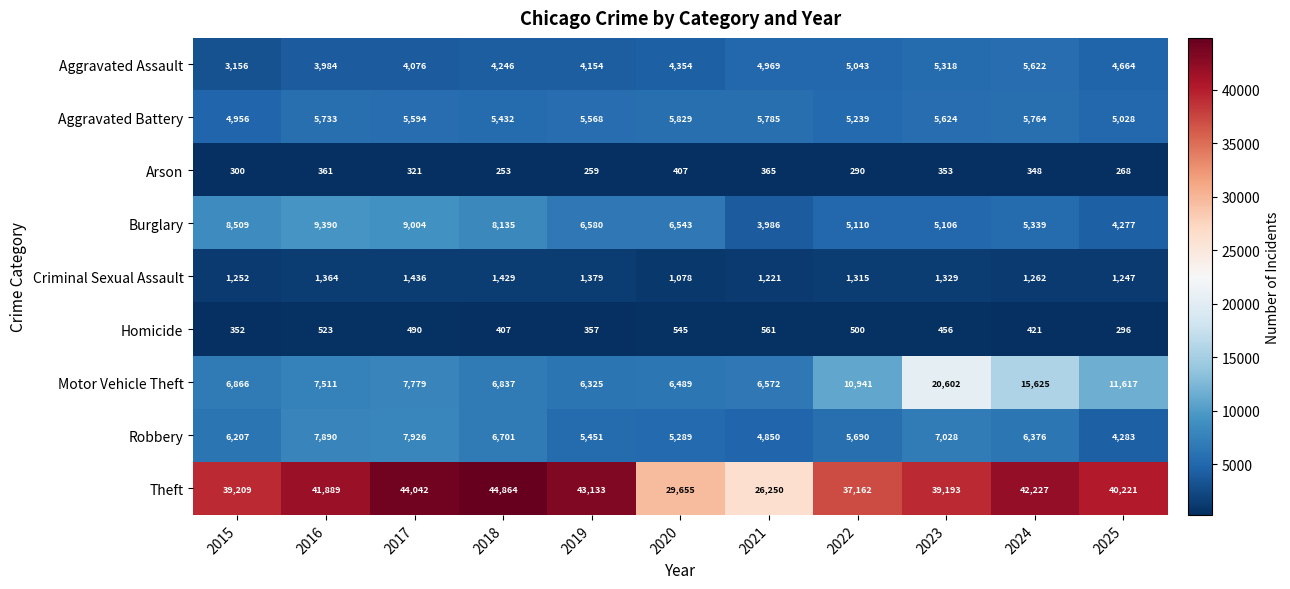

Is it true that Criminal Sexual Assault equals 1329 at 2023?

True